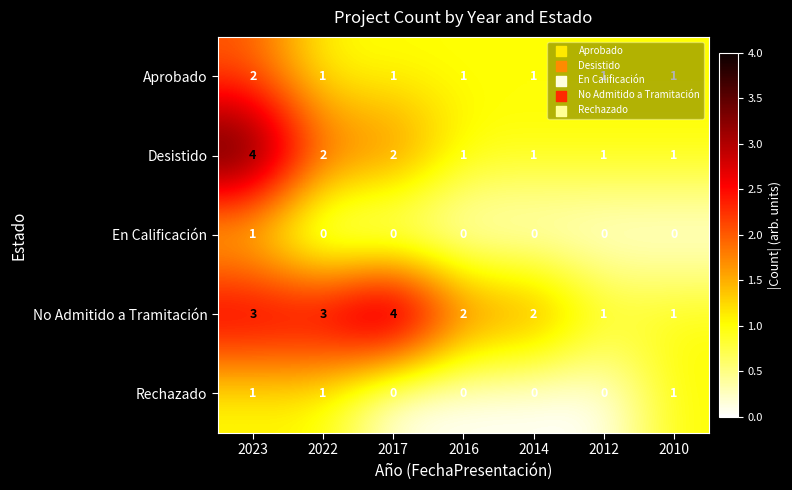

What is the maximum value for Desistido?

4